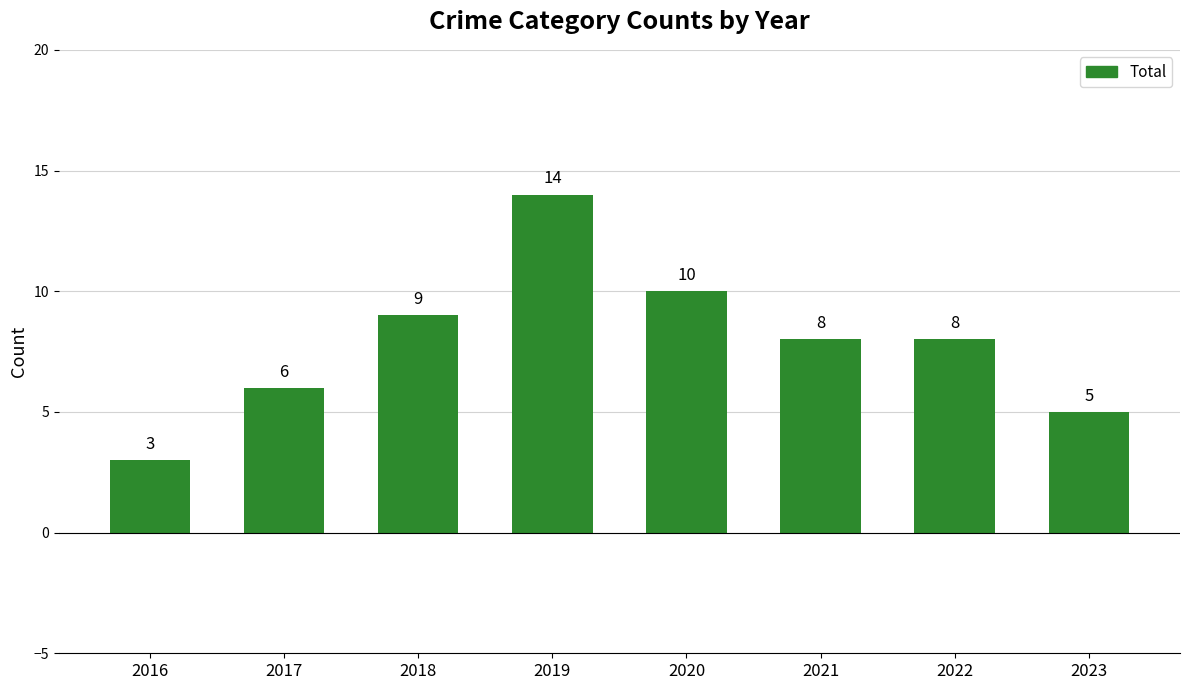

Between 2022 and 2017, which is larger?

2022